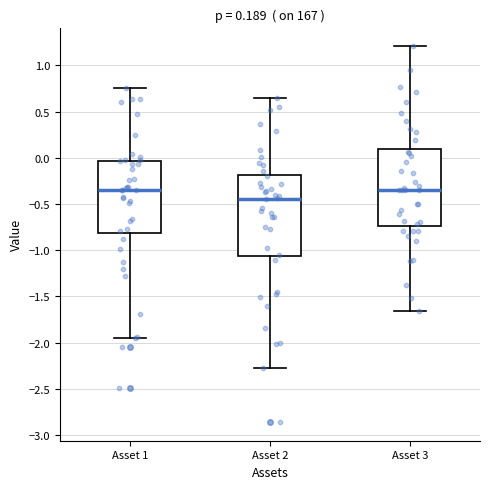

Which box's median line is the lowest?

Asset 2